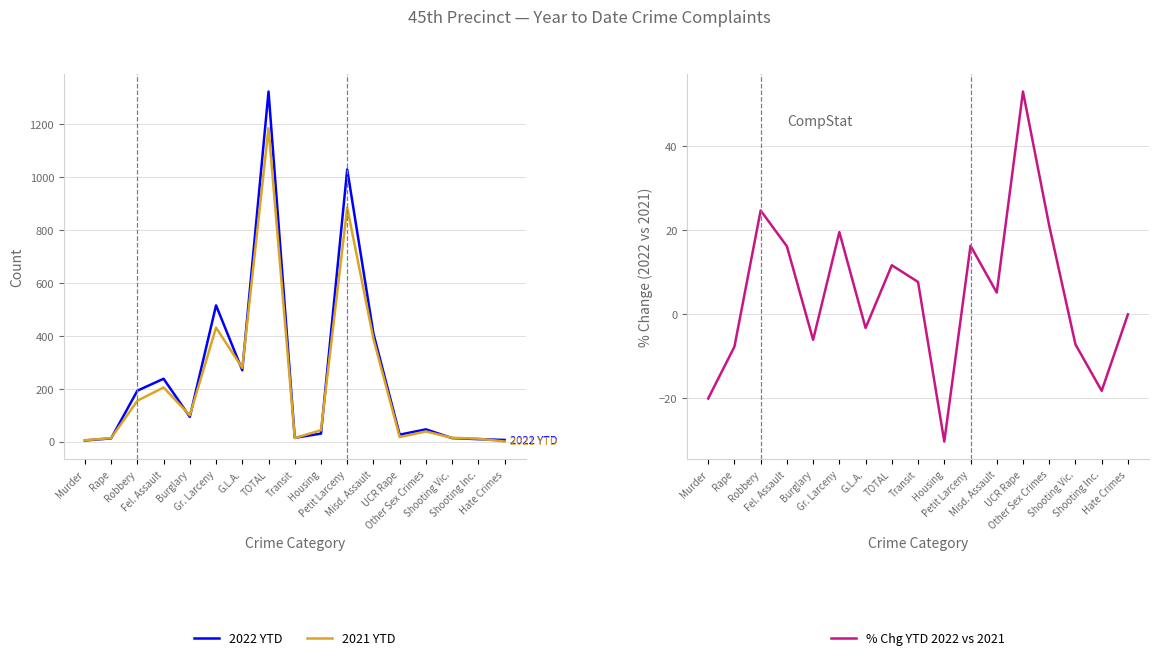

What position from the left is Murder?

1